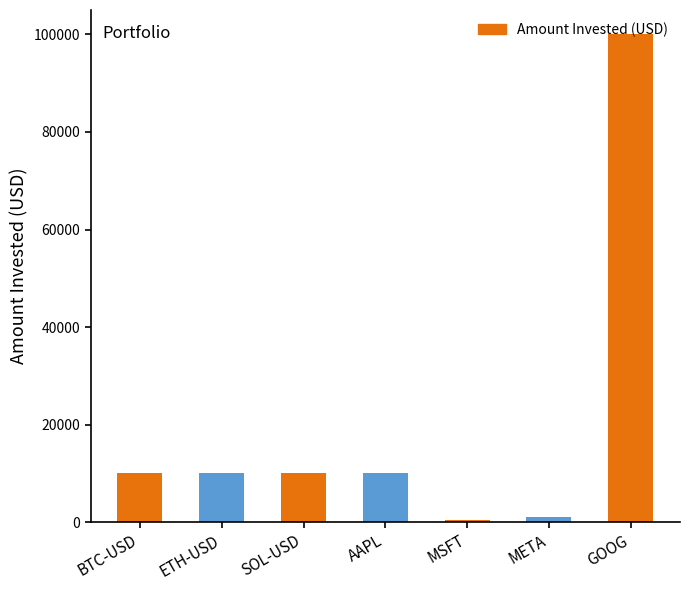

Is it true that the value at SOL-USD is 10000?

True